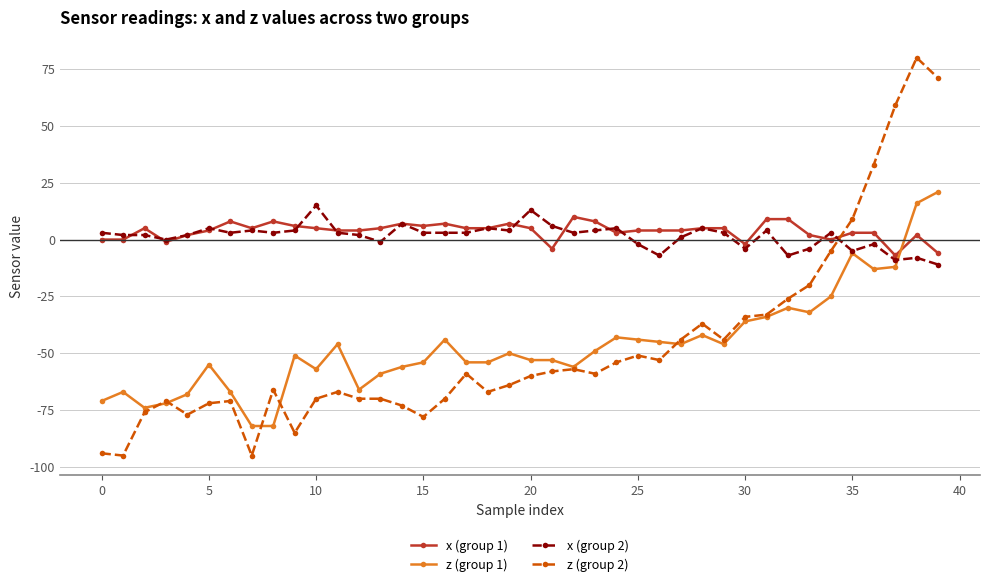

What is the value of the z (group 1) point at the 17th from the left?

-44